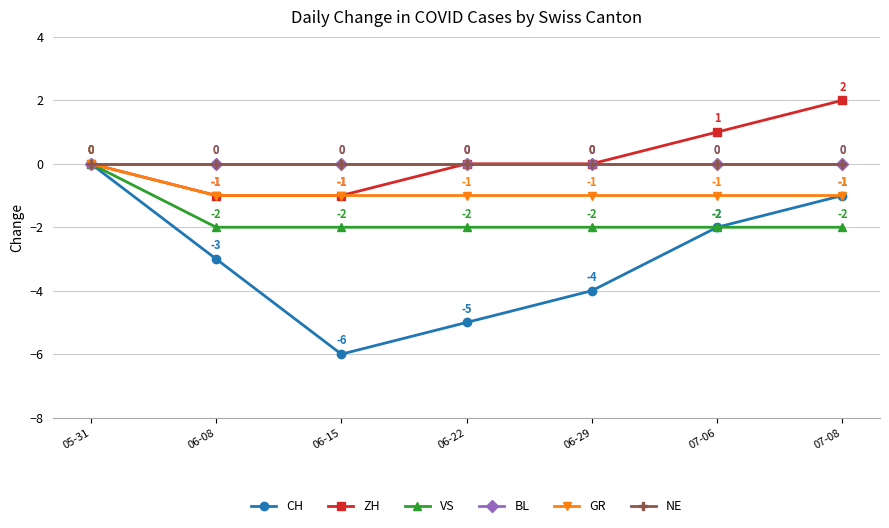

How many negative values does the CH series have?

6